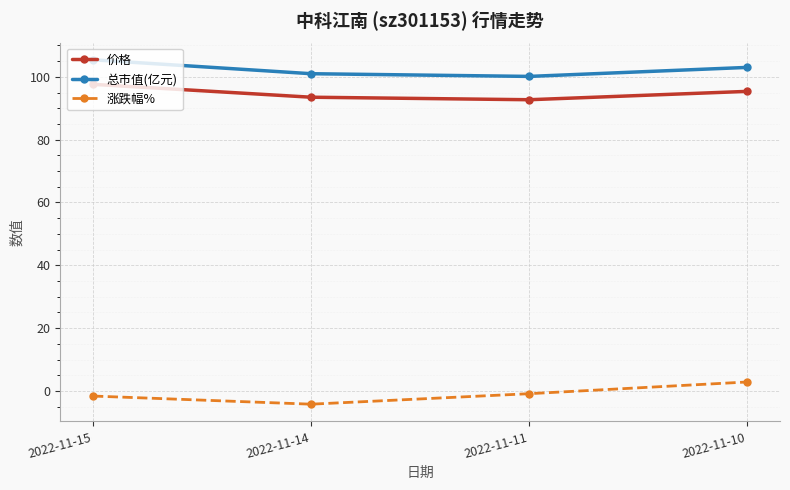

Where does the 总市值(亿元) series first go above 102?

2022-11-15